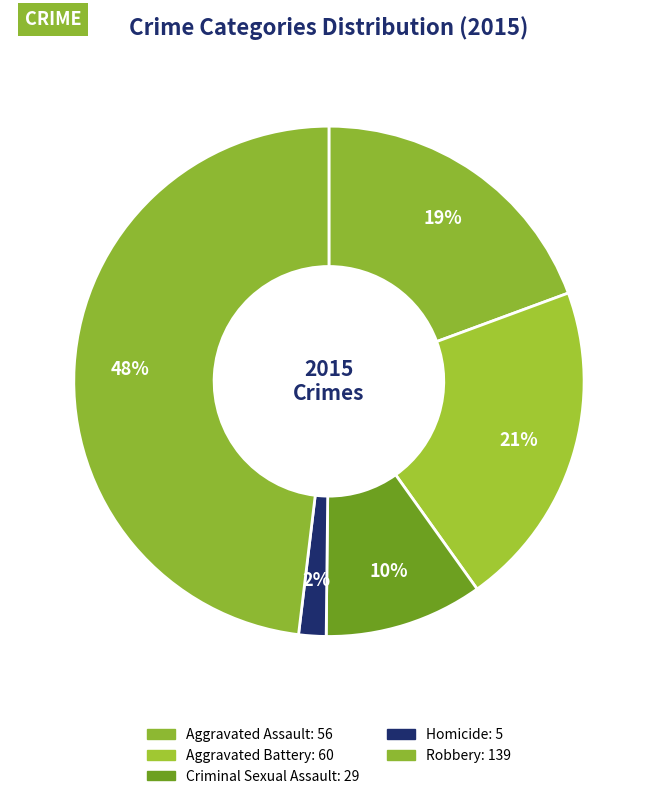

Which slice is the smallest?

Homicide